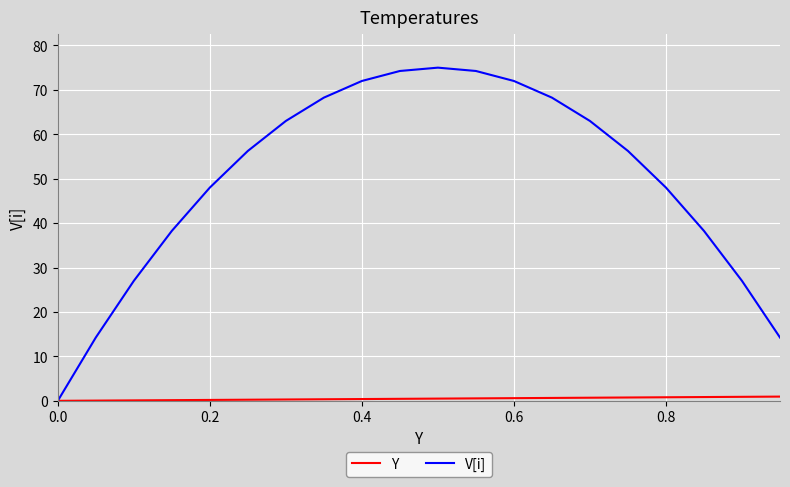

List the series in order of their peak value, highest first.

V[i], Y